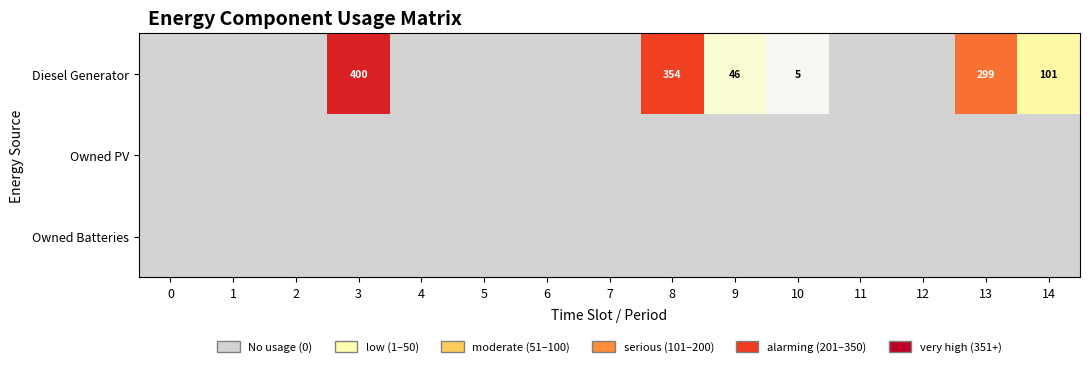

Count the number of data series in this chart.

3